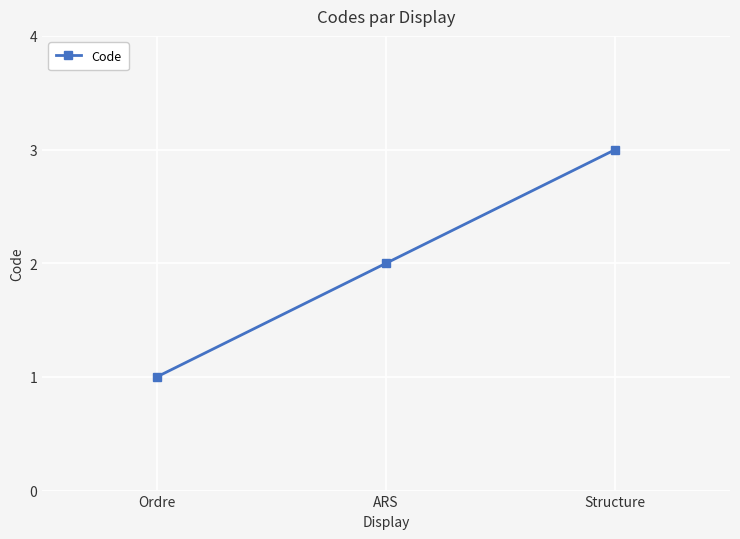

What position from the right is ARS?

2